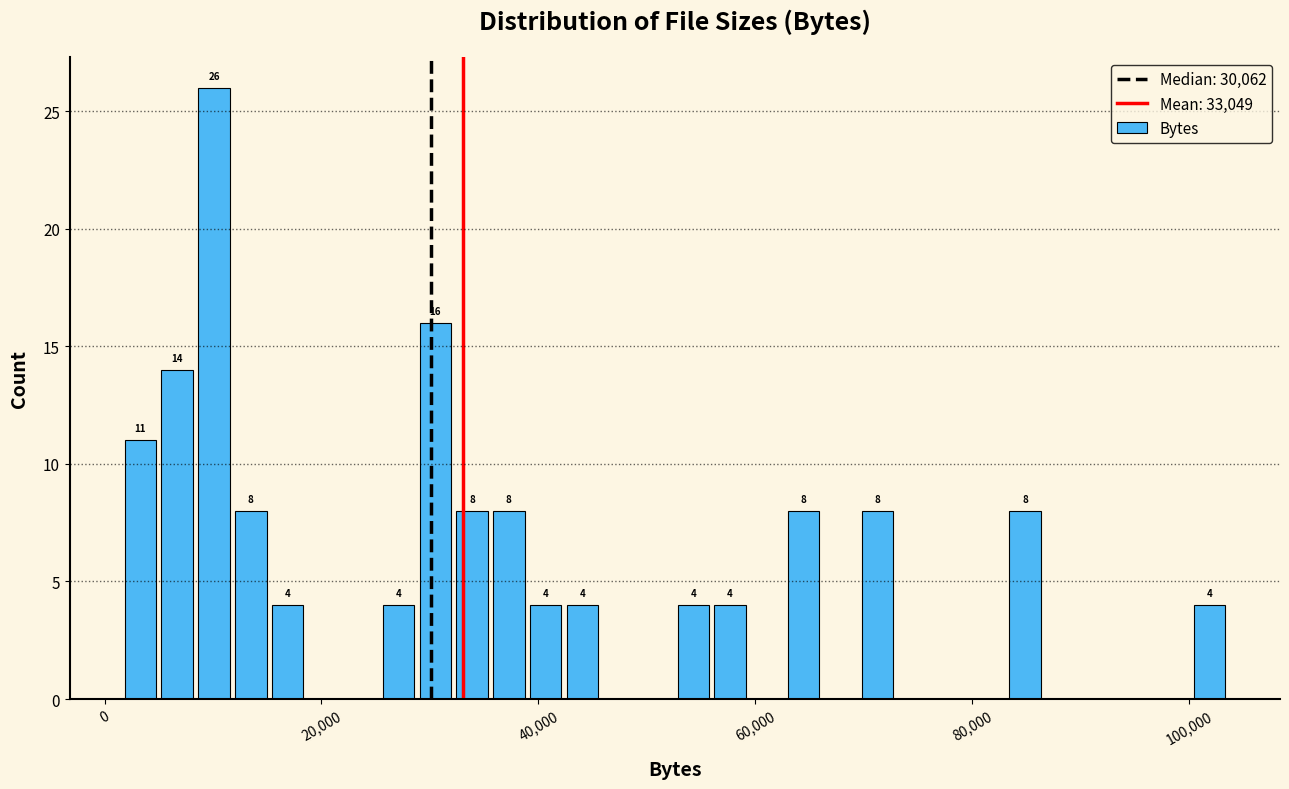

Read against the x-axis, roughly where is the centre of the tallest bar?

10000